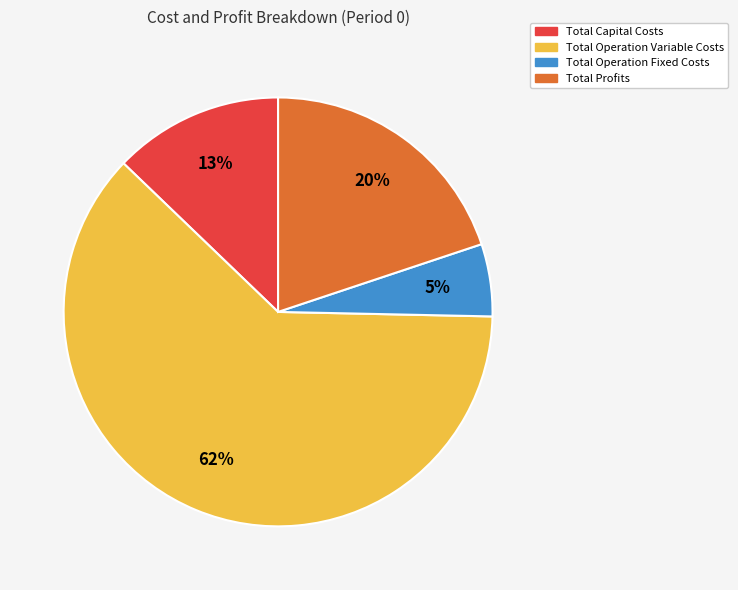

Is there a majority slice in this chart?

Yes